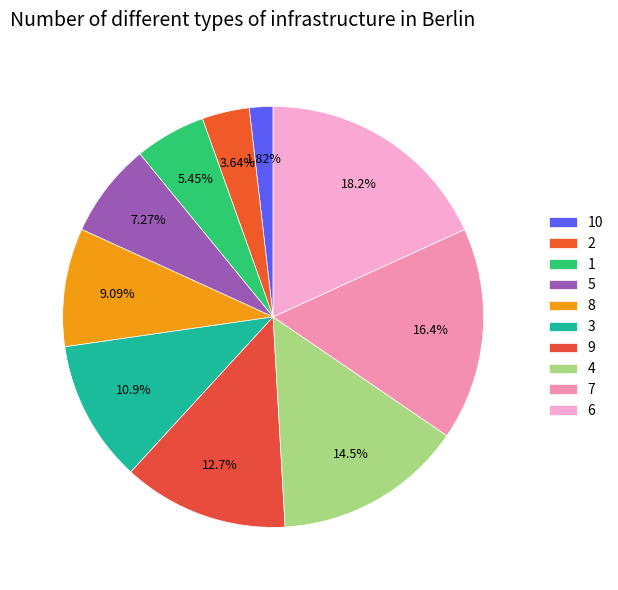

Count the number of slices in the pie.

10